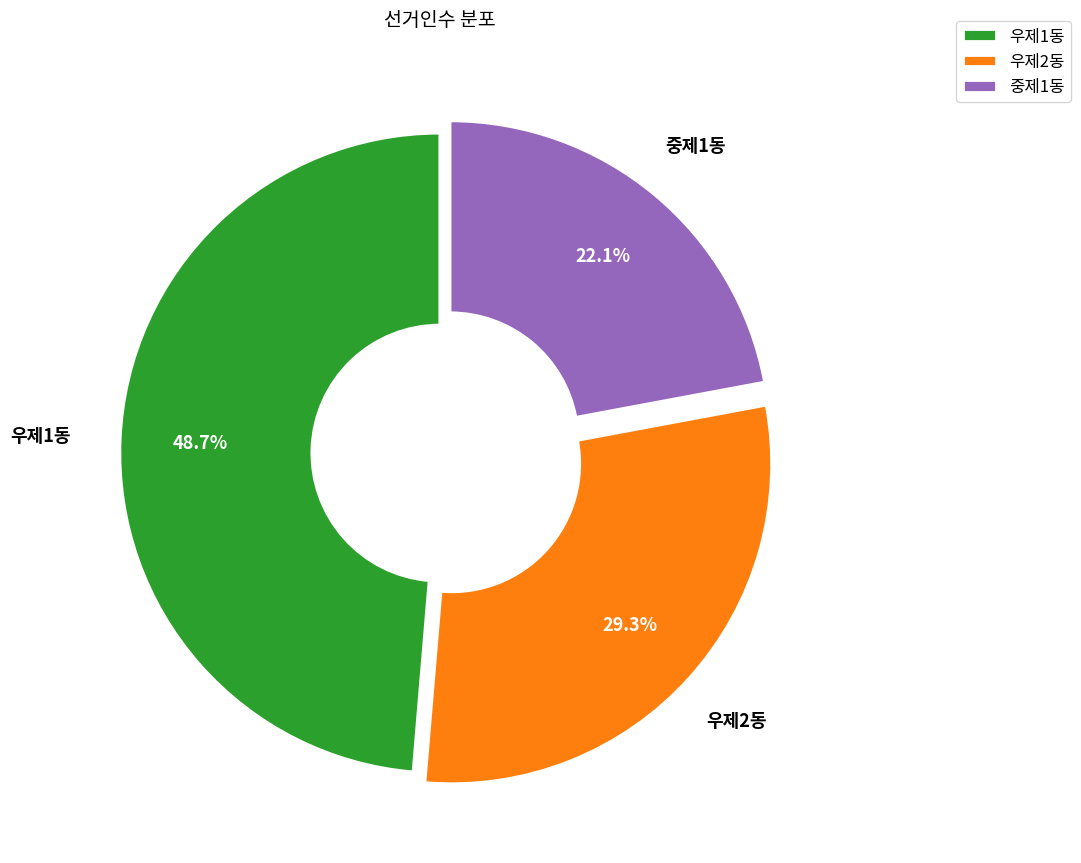

To the nearest percent, what is the difference between the largest and smallest slice percentages?

27%